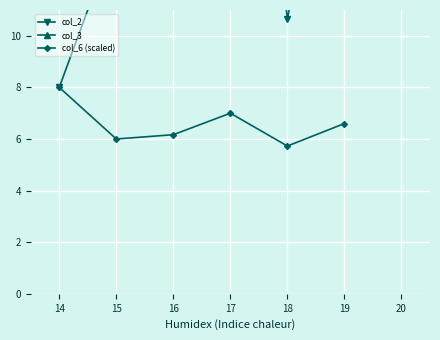

What is the value of the col_6 (scaled) point at the 4th from the left?

7.0